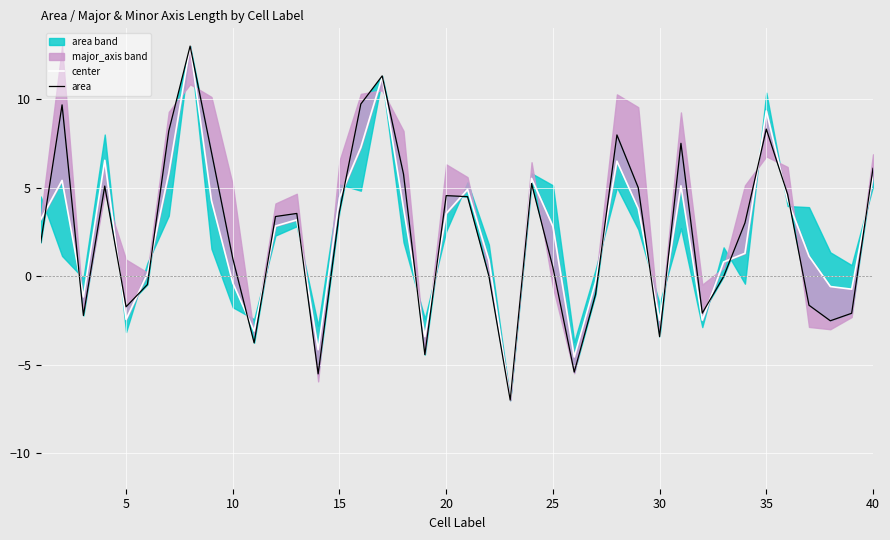

What is the smallest value displayed?

-7.0